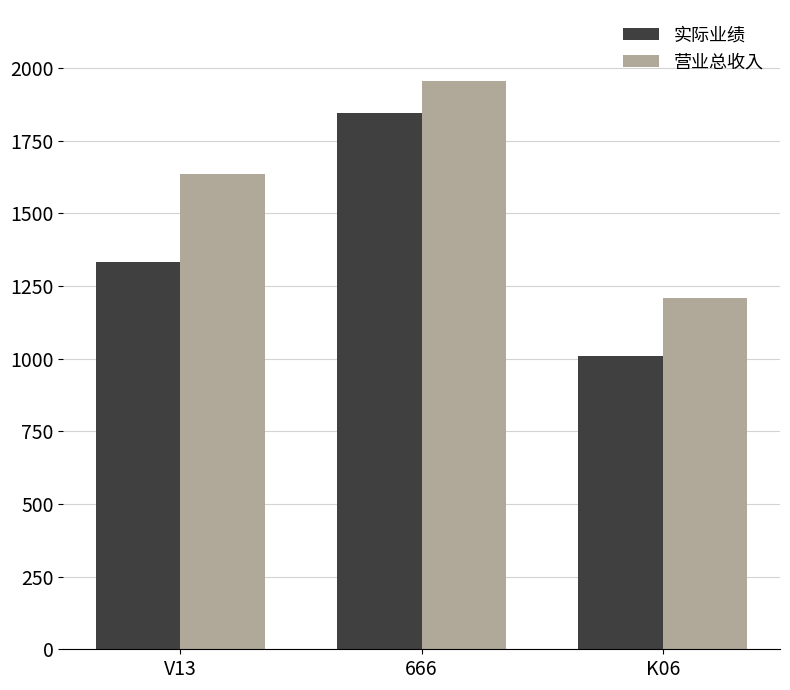

What is the value of the 实际业绩 bar at the 2nd from the left?

1846